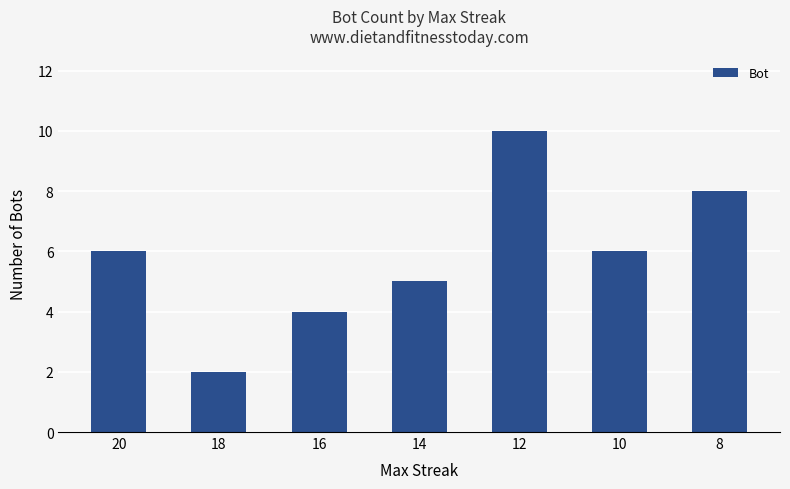

Which category has the highest value across all series?

12